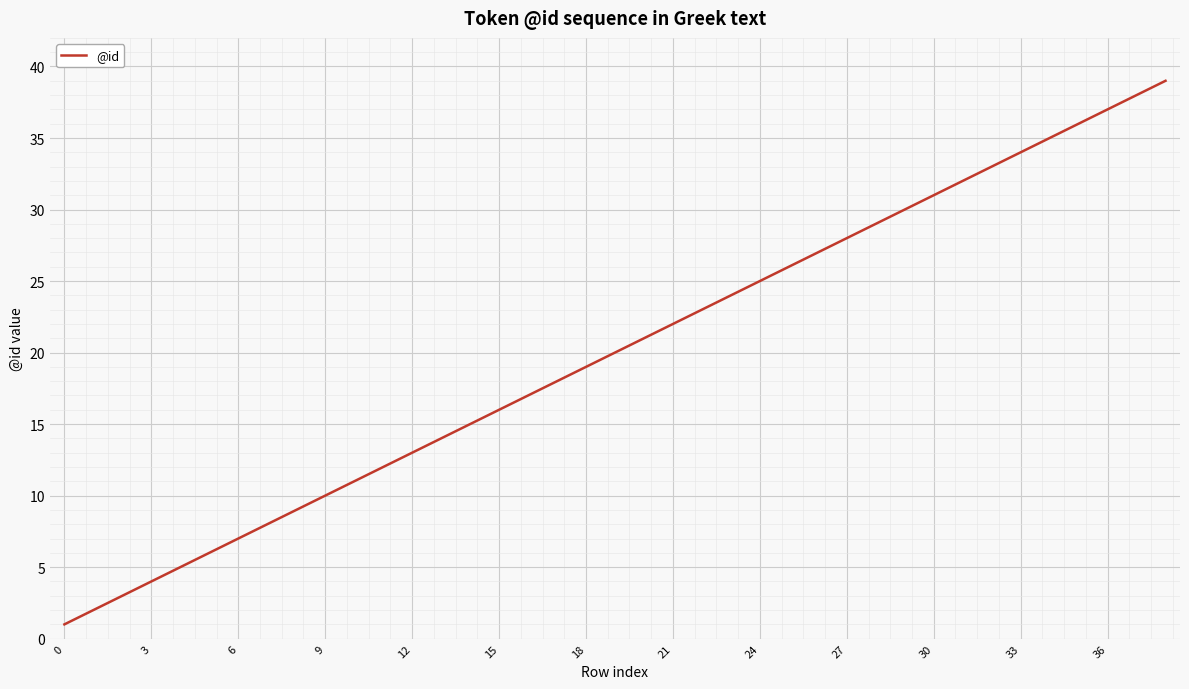

What is the greatest value displayed?

39